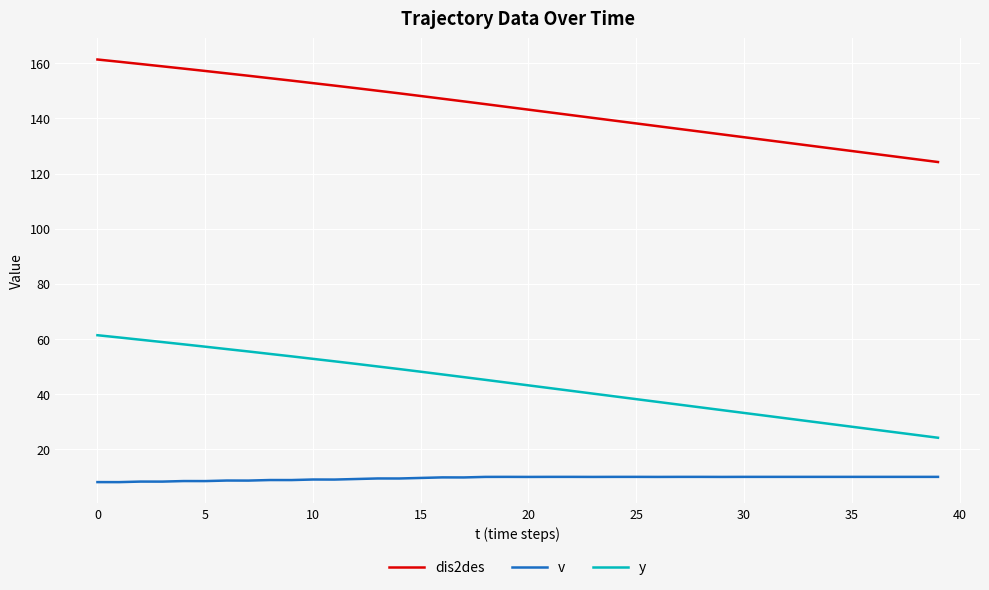

At how many categories does at least one series exceed 56?

40